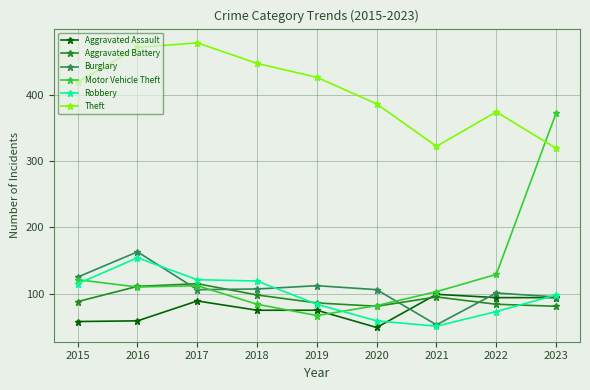

How many series are shown in this chart?

6